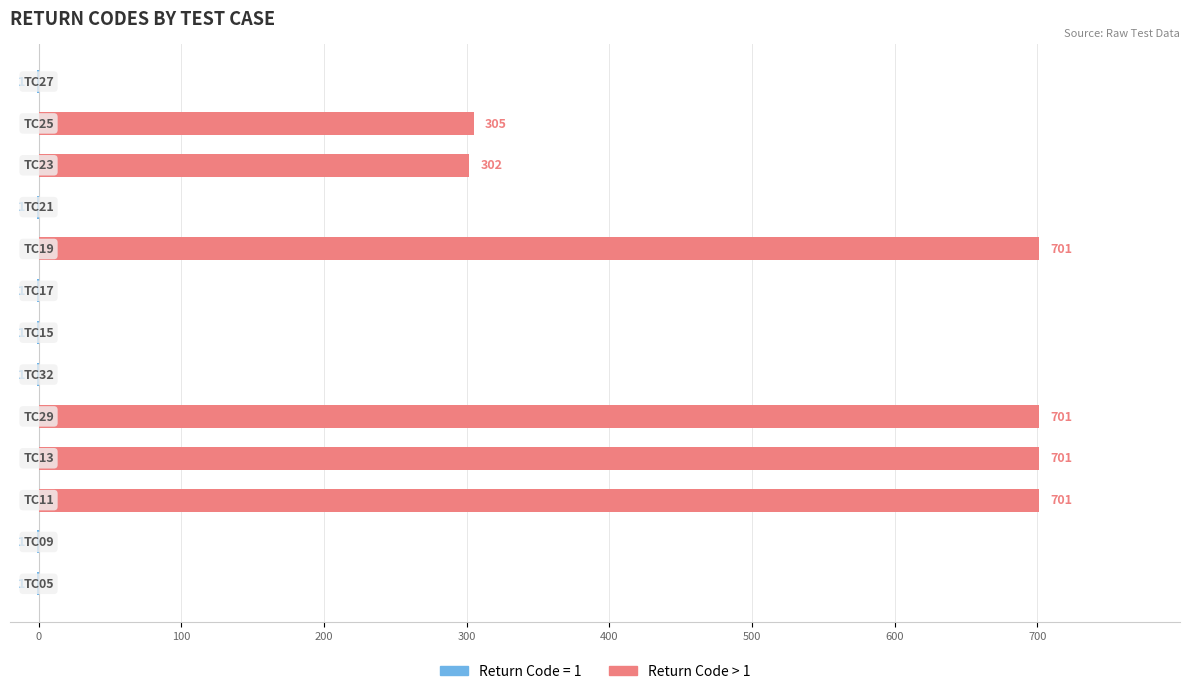

Approximately how many times larger is the value at 300 compared to 11?

2.3